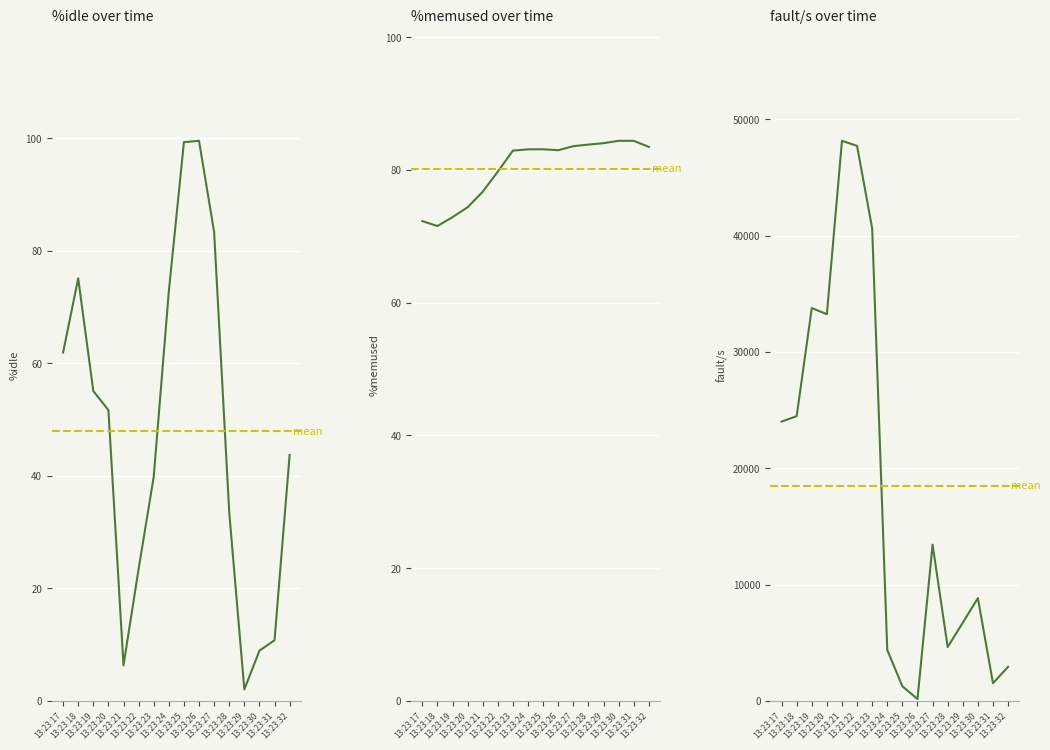

What is the average value of the fault/s series?

18489.4